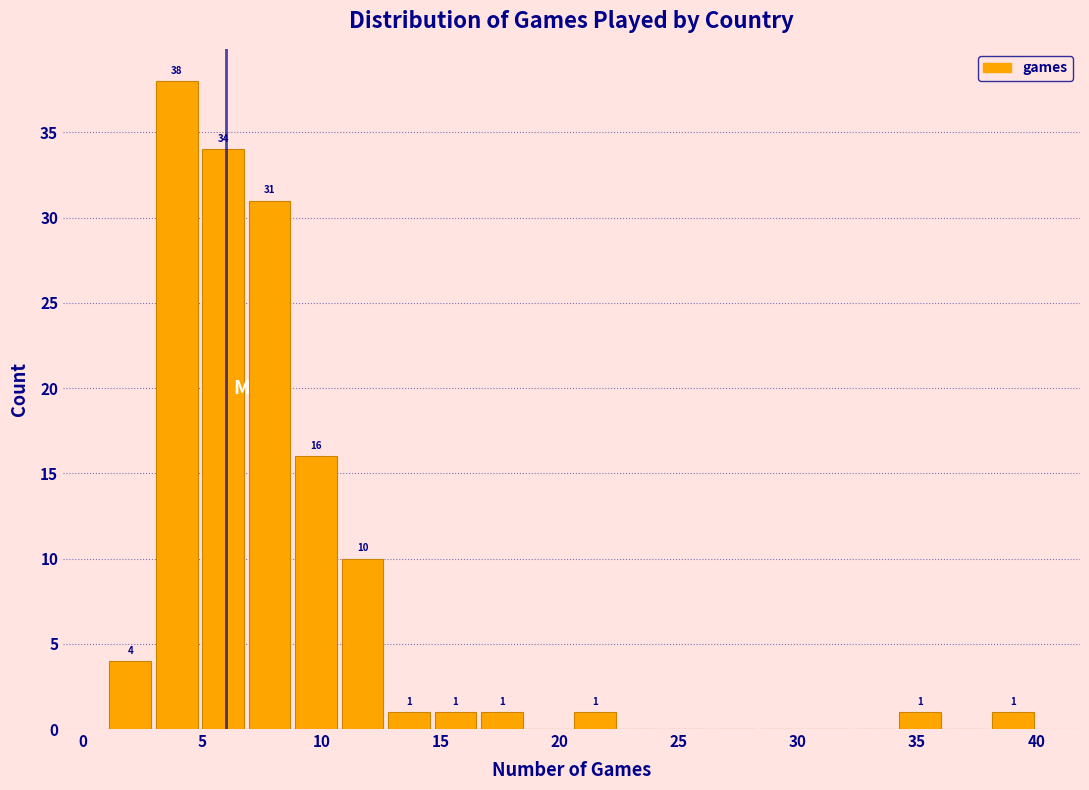

Read against the x-axis, roughly where is the centre of the tallest bar?

4.0